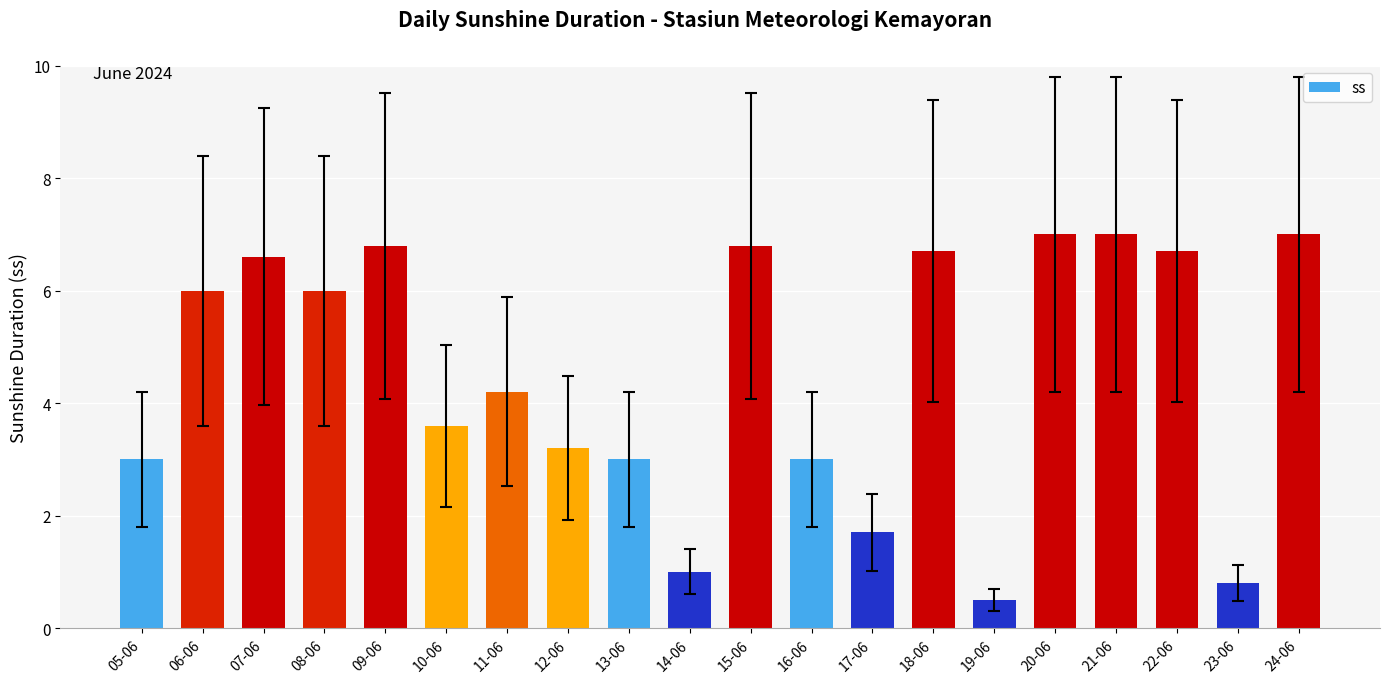

Which label corresponds to the smallest value in the chart?

19-06